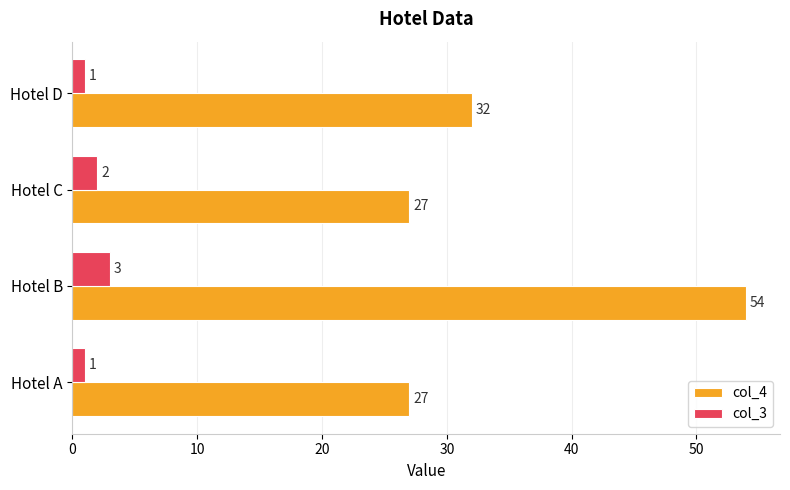

What are all the series names shown in the legend?

col_4, col_3